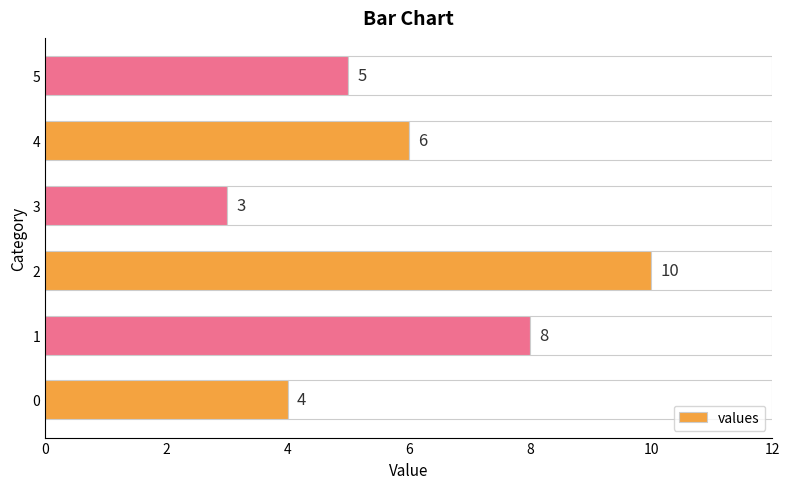

Which label corresponds to the smallest value in the chart?

3